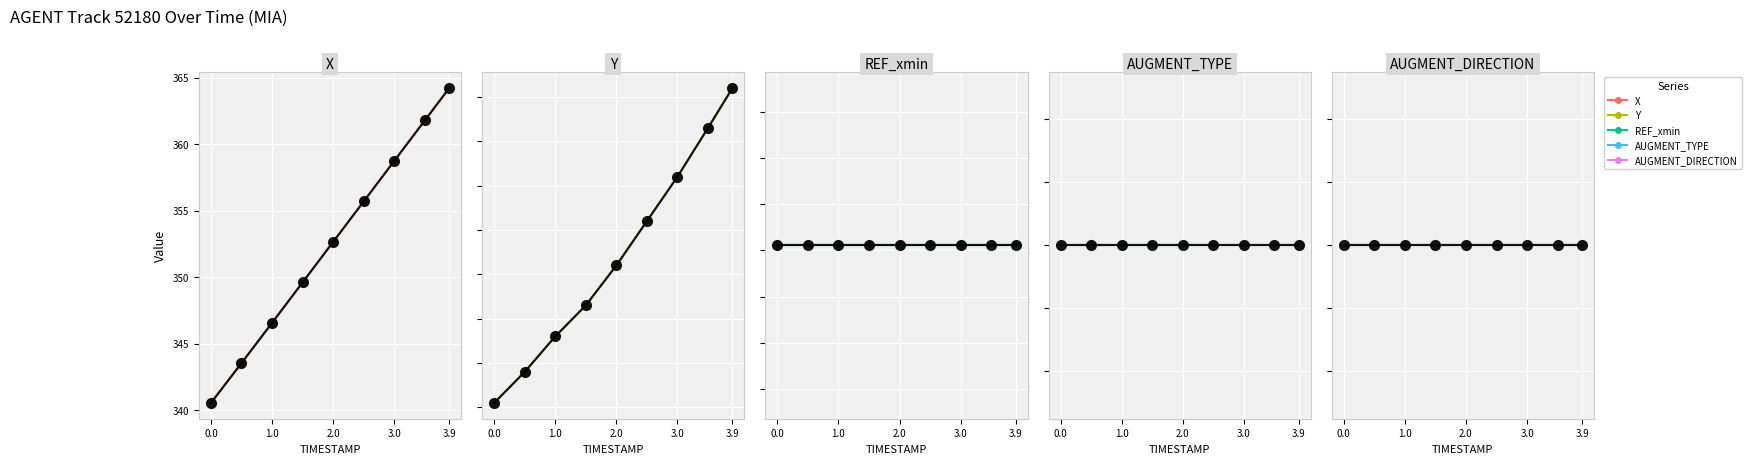

How many lines are shown in the chart?

5